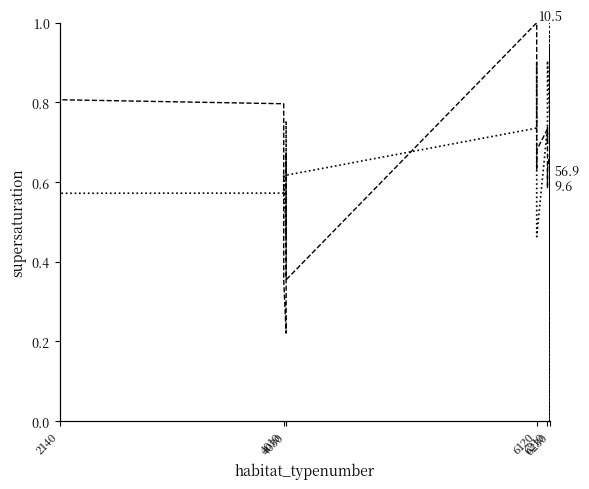

What is the value of the longitude point at the 14th from the left?

0.7